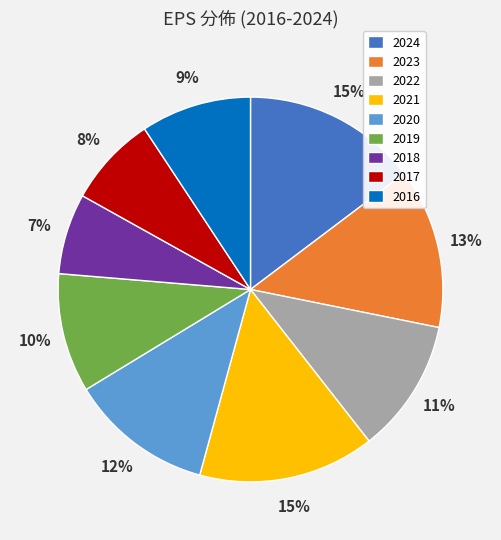

Approximately how many times larger is the value at 2021 compared to 2020?

1.2